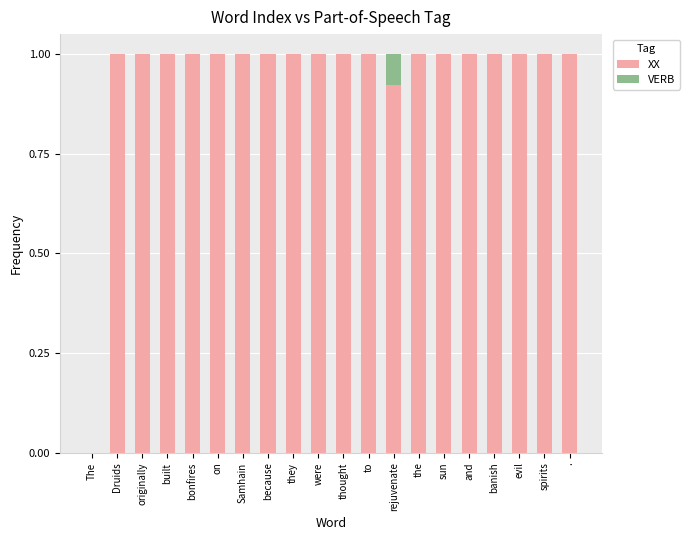

What is the sum of all XX values?

18.9